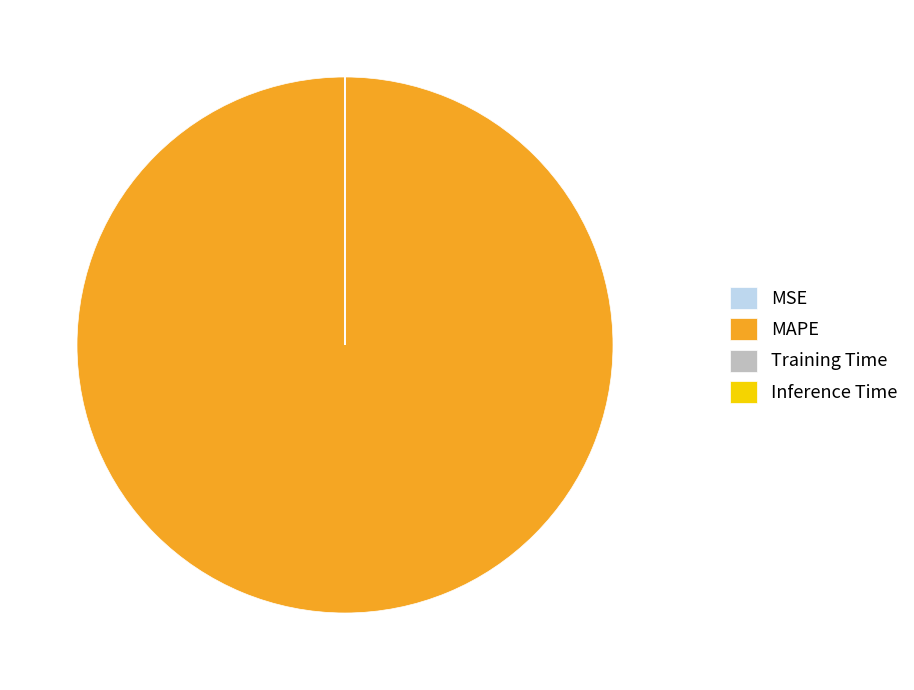

Which category has the biggest portion of the pie?

MAPE